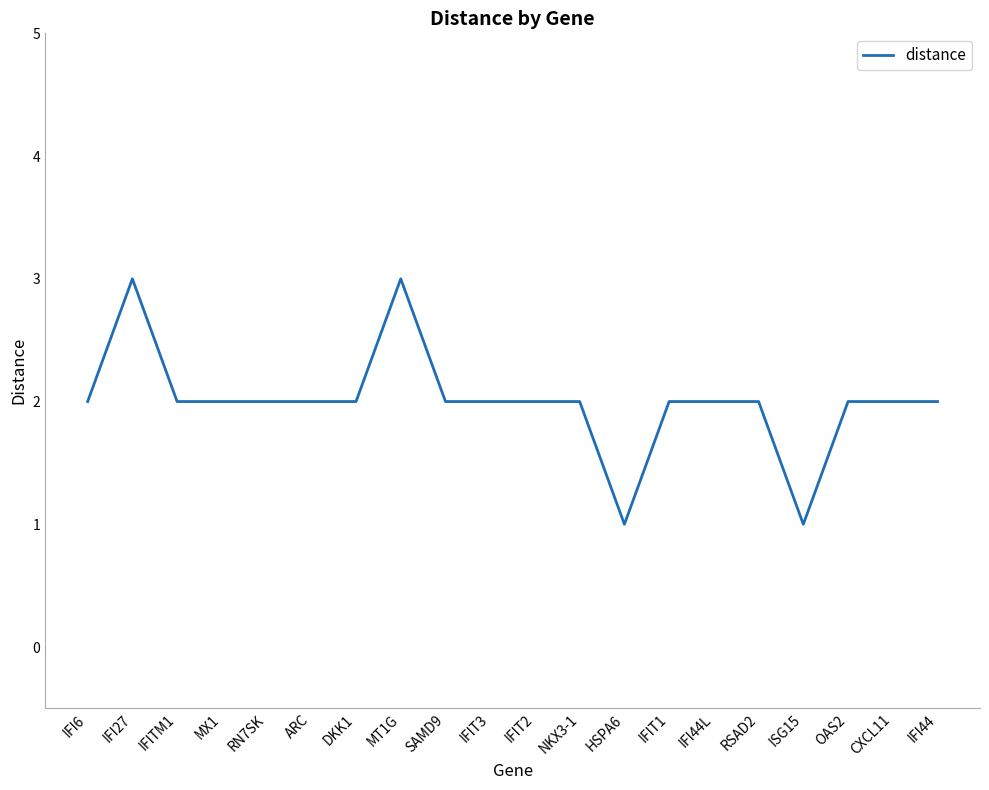

The chart shows a value of 1 at MT1G. True or false?

False